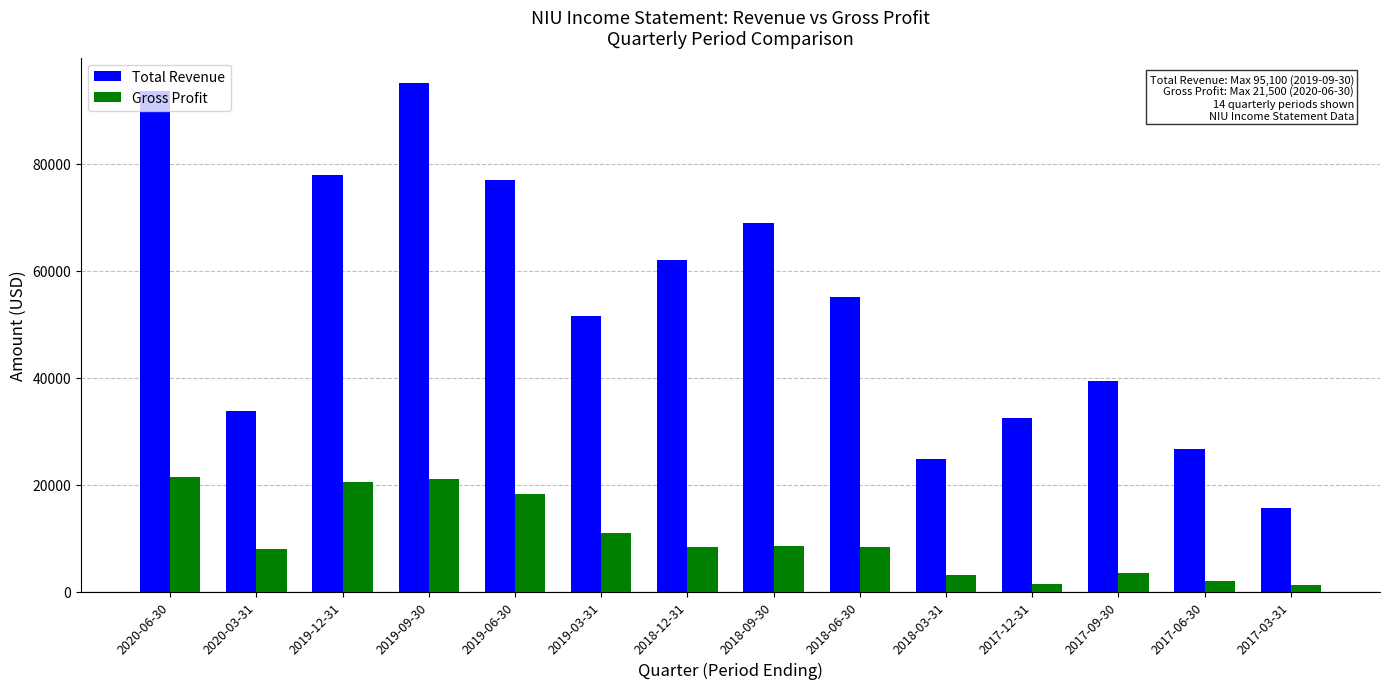

What is the maximum value shown in the chart?

95100